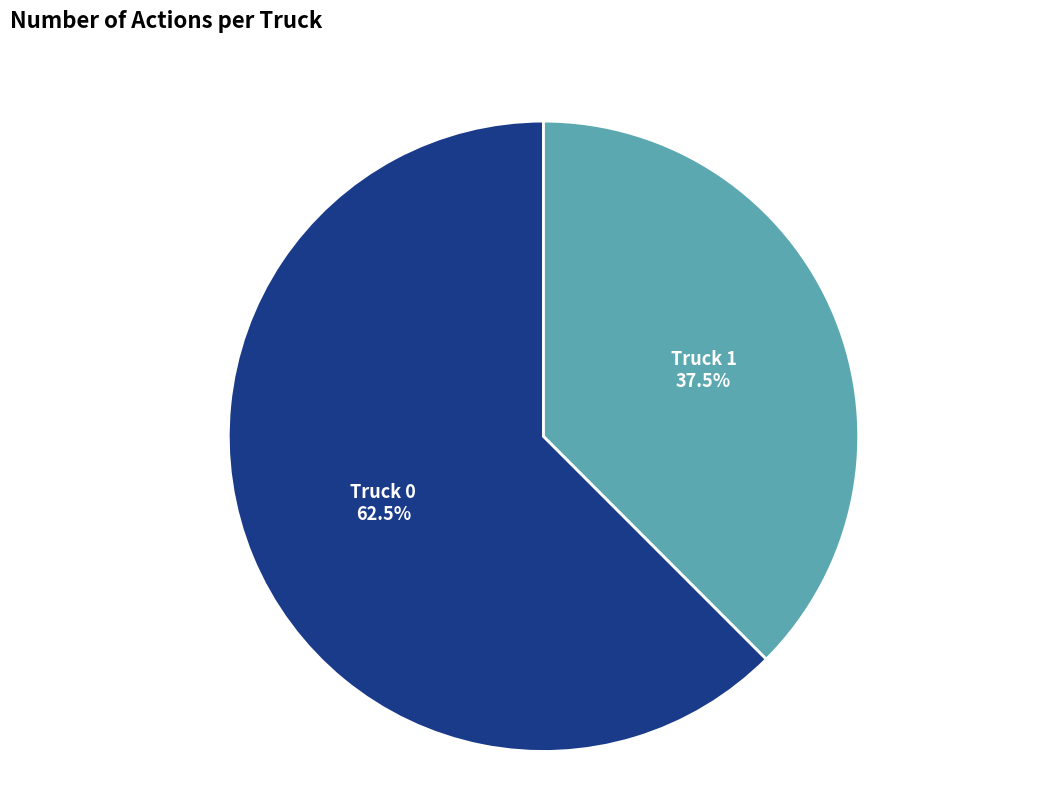

To the nearest percent, what is the difference between the largest and smallest slice percentages?

25%